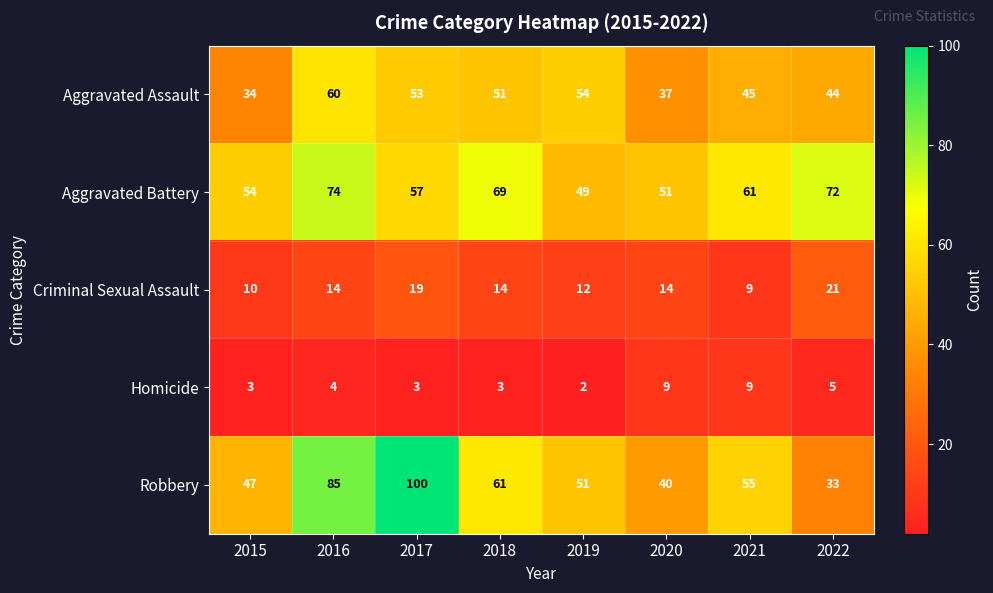

Where does the Robbery series first go above 55?

2016